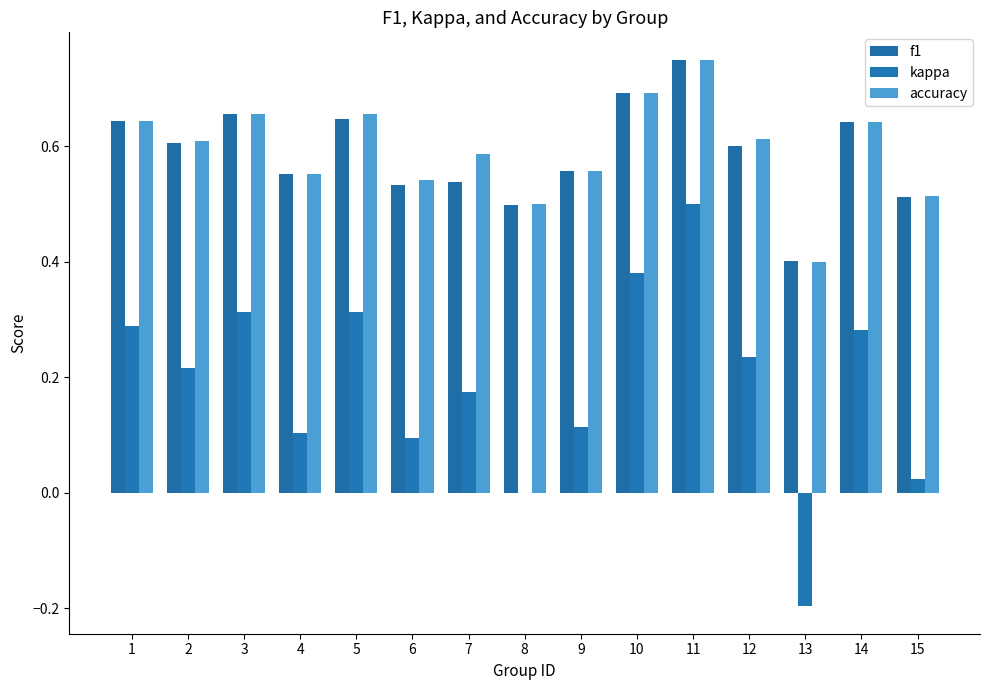

The value of kappa at 8 is -0.3. True or false?

False